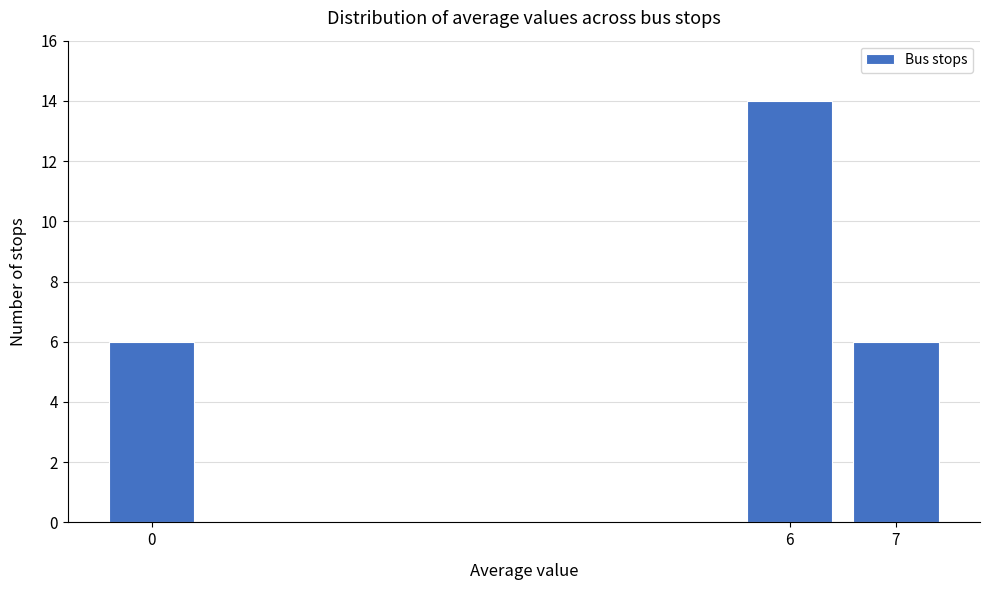

Reading right to left, what are all the values shown in this chart?

6	14	6